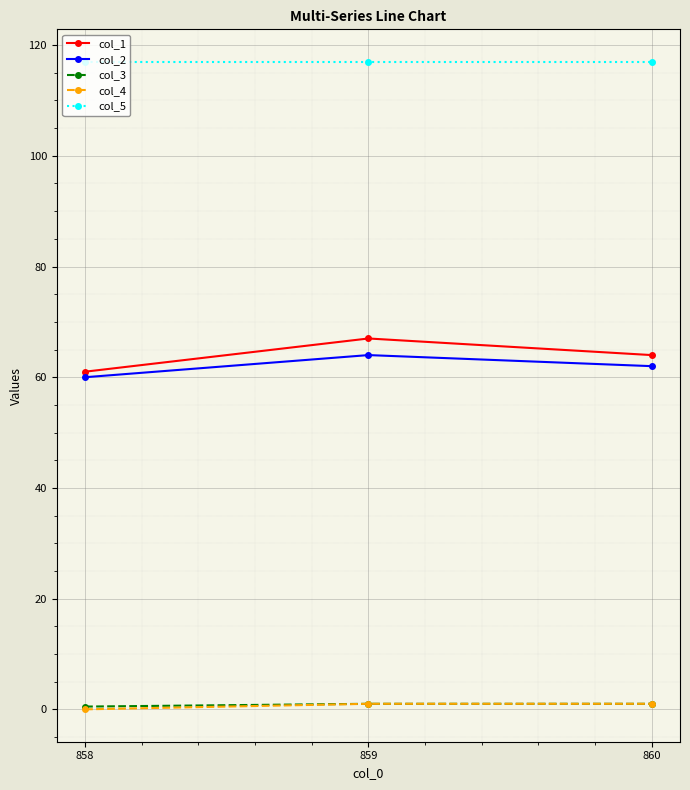

Is the value of col_5 at 859 greater than the value of col_2 at 859?

Yes